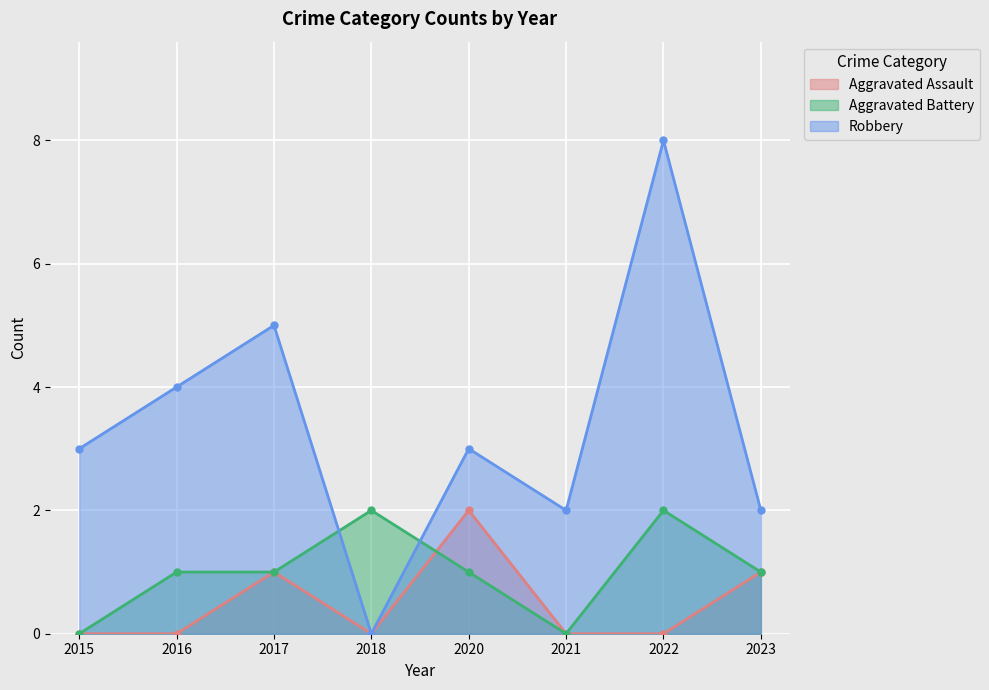

Rank the categories by Aggravated Battery value from lowest to highest.

2015, 2021, 2016, 2017, 2020, 2023, 2018, 2022